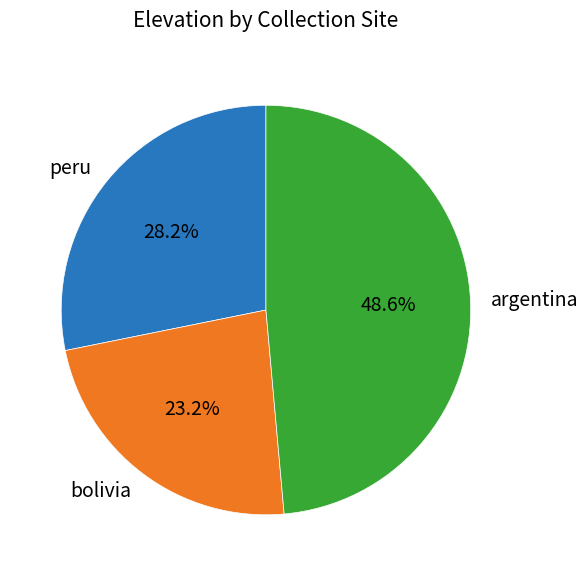

What percentage is the argentina slice, to the nearest percent?

49%